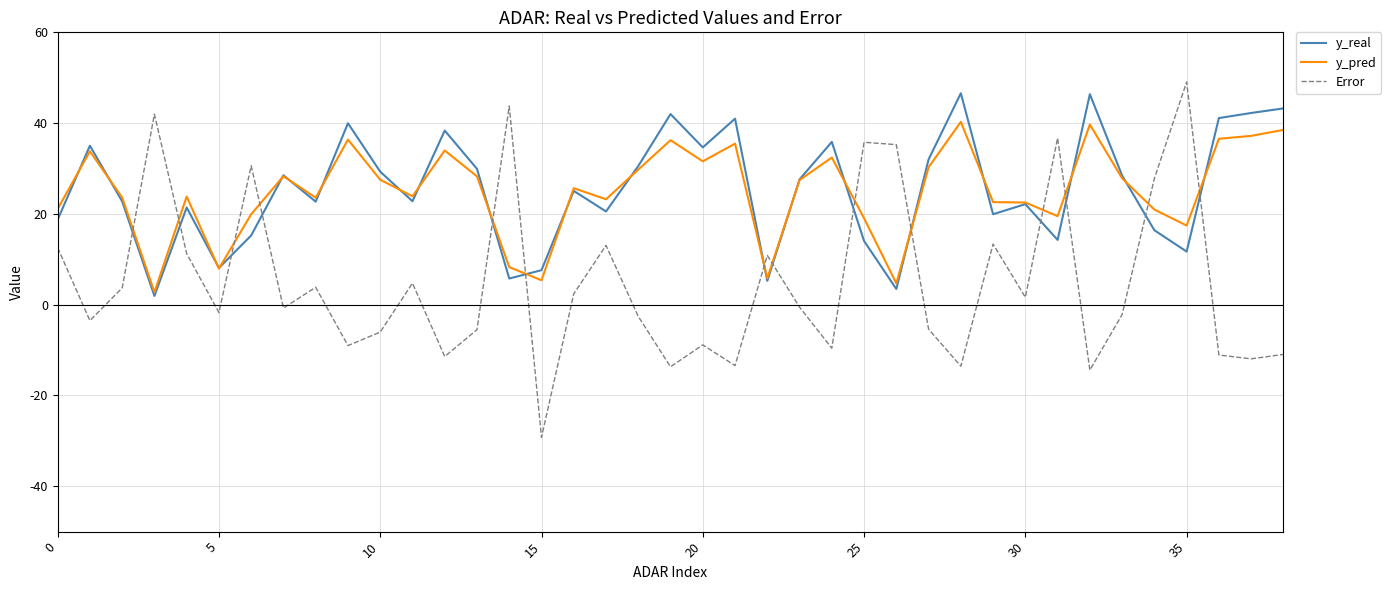

Rank the series by their maximum value, from lowest to highest.

y_pred, y_real, Error